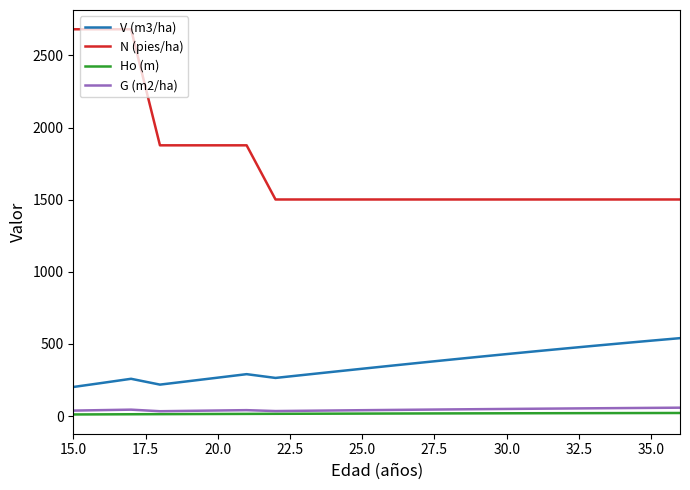

What is the maximum value shown in the chart?

2680.9